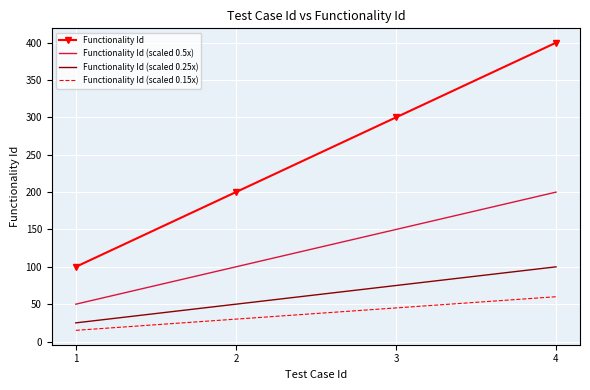

True or false: Functionality Id (scaled 0.5x) and Functionality Id (scaled 0.25x) cross at least once.

False